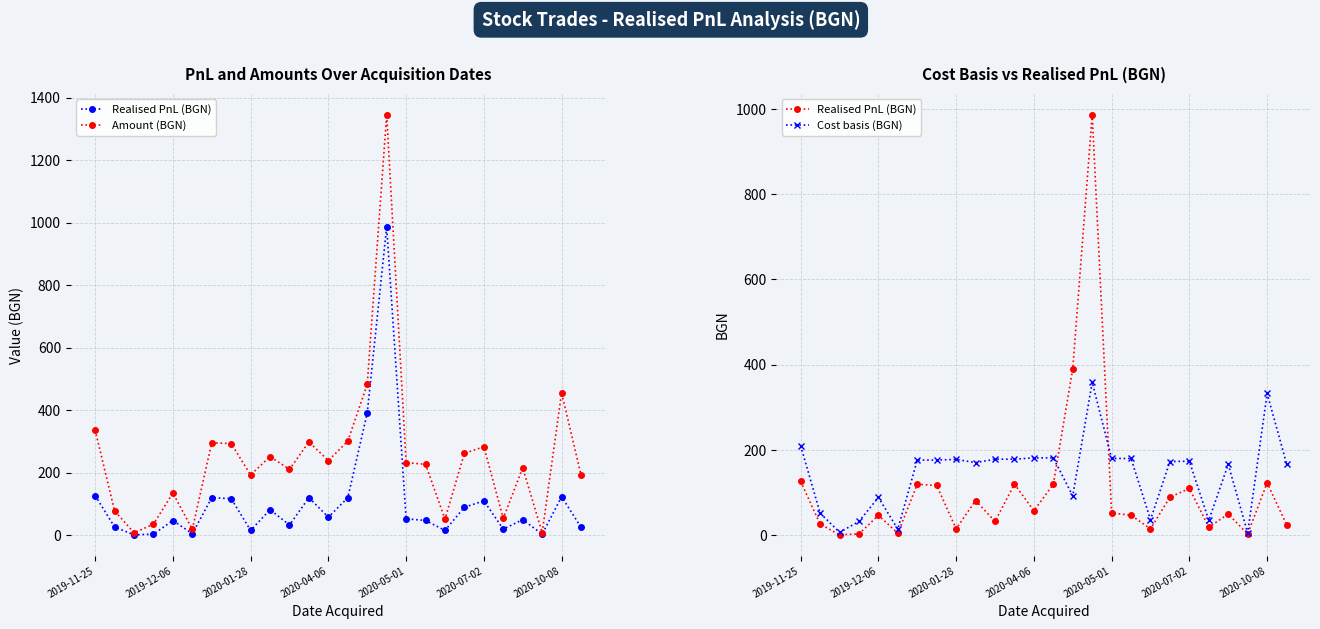

Count the number of data series in this chart.

3